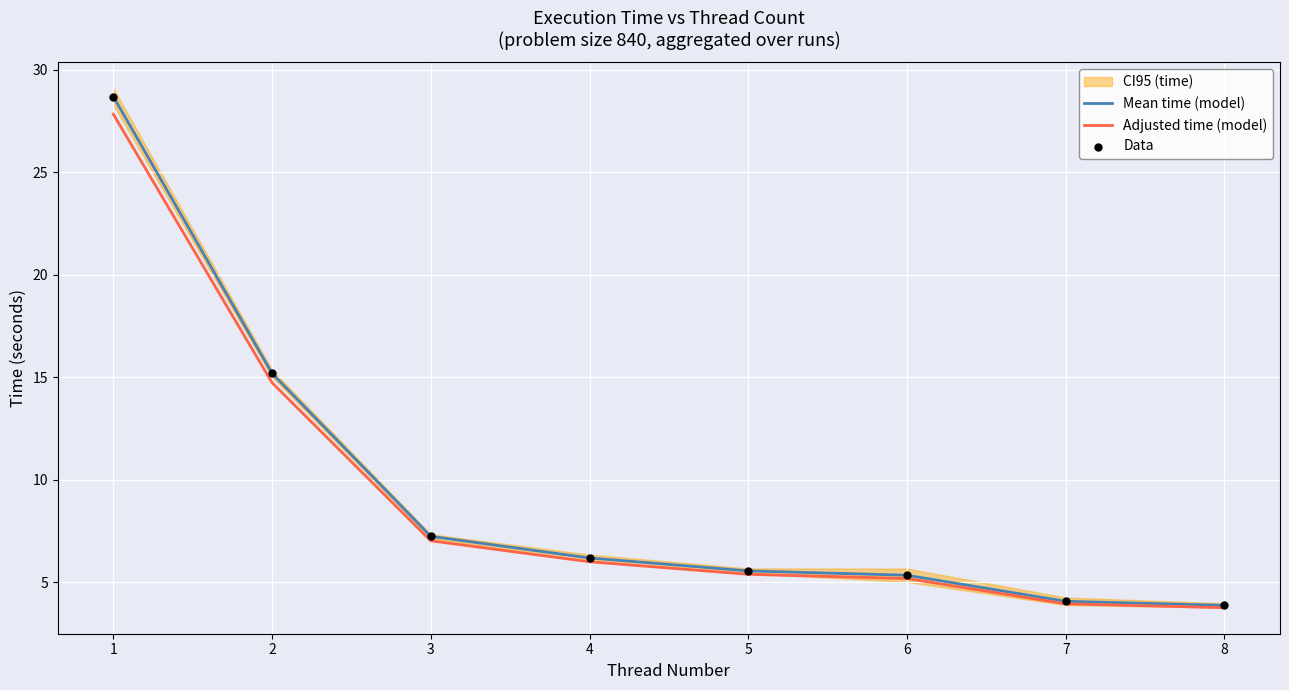

What is the total value across all series at 4?

18.4